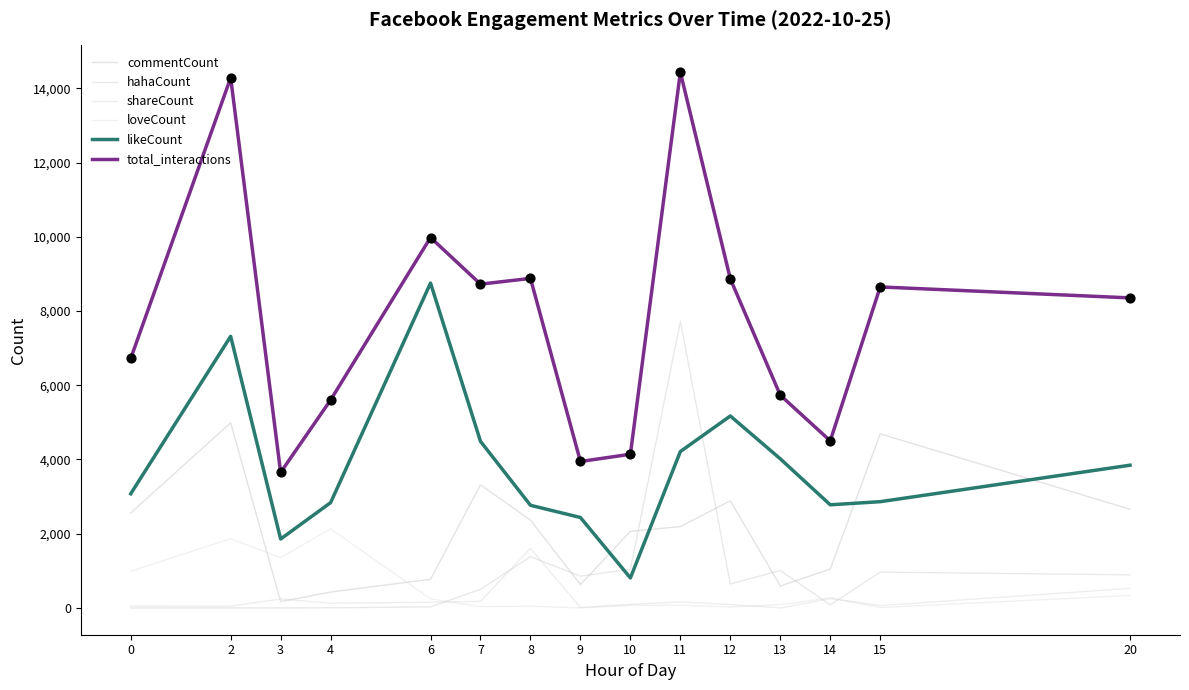

At which category is the sum across all series the highest?

11